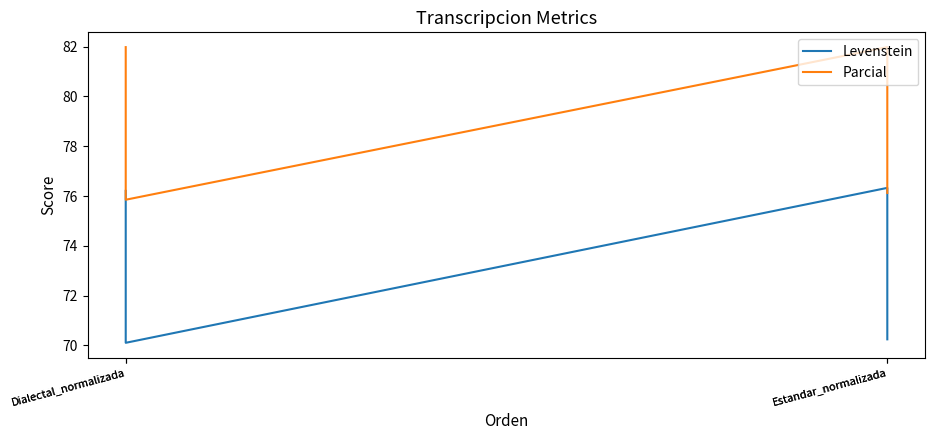

Rank the series by their maximum value, from highest to lowest.

Parcial, Levenstein